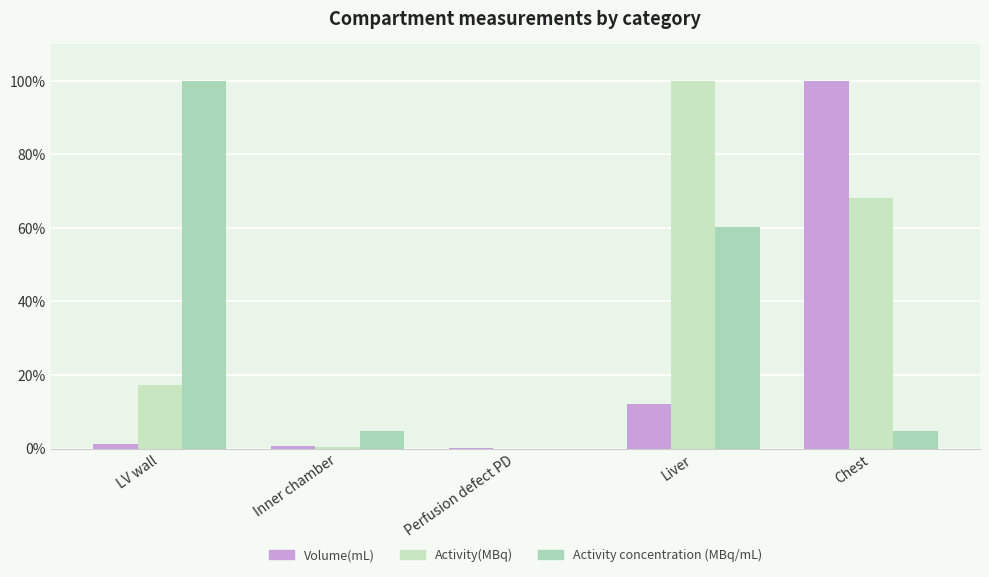

What is the sum of all Activity(MBq) values?

185.8